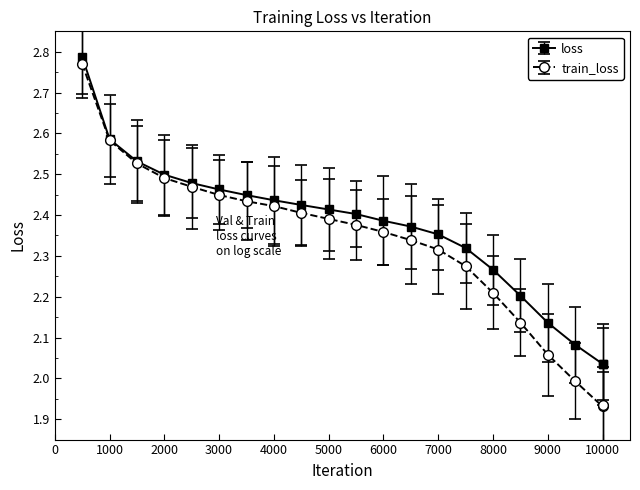

Which series has the widest spread of values?

train_loss